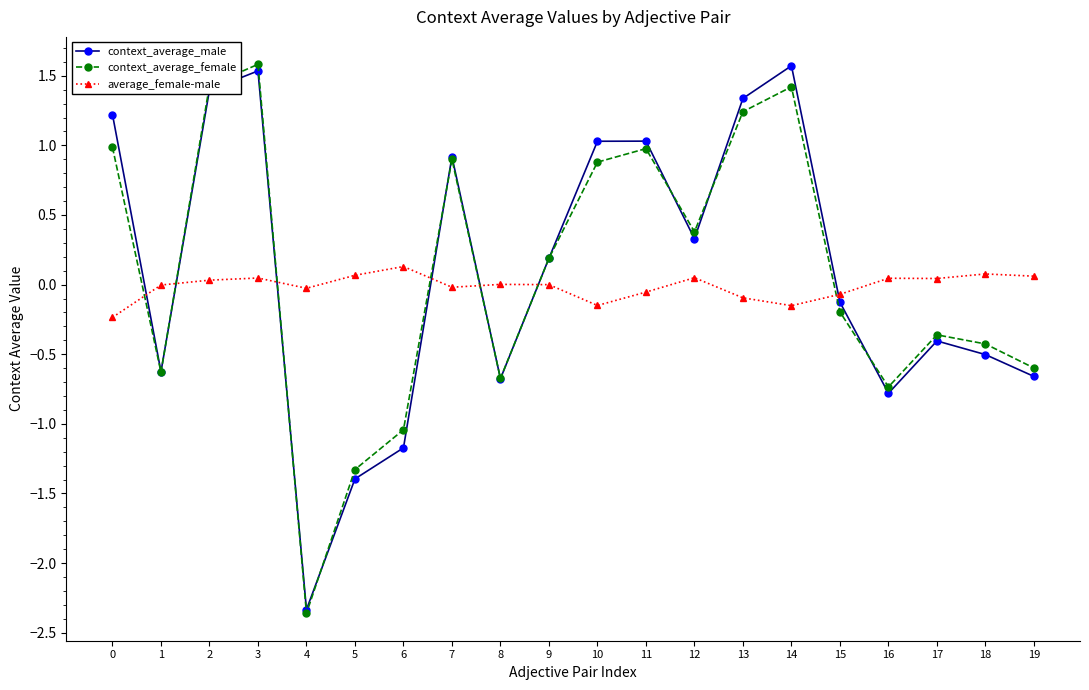

What are all the series names shown in the legend?

context_average_male, context_average_female, average_female-male